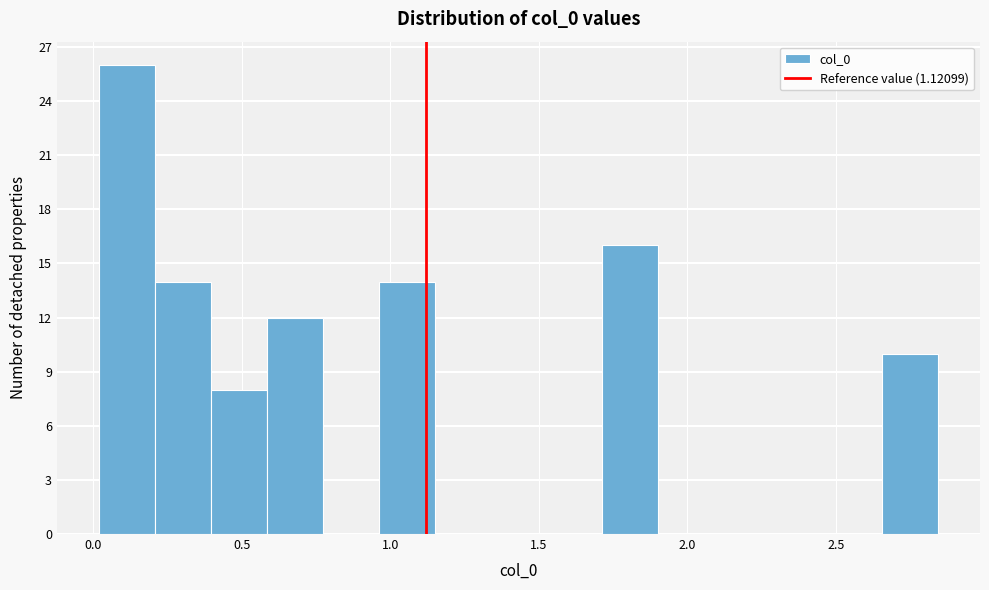

Around what value on the x-axis is the tallest bar? Give the approximate position of its centre, as read against the axis.

0.10